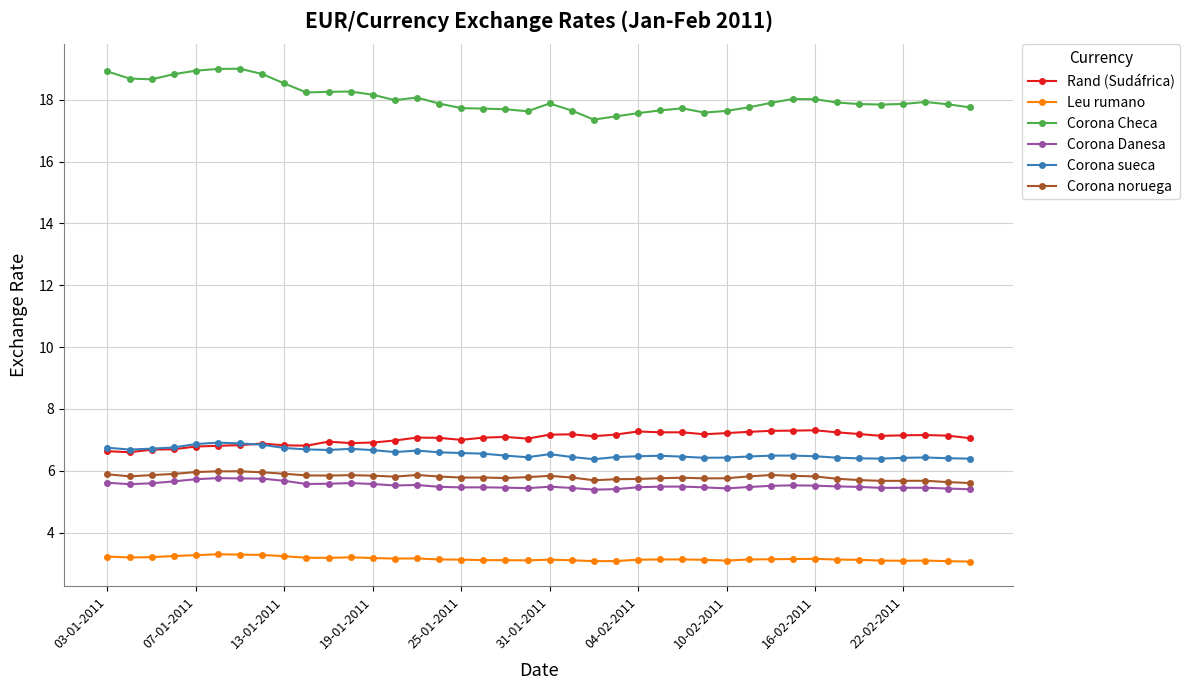

At how many categories does at least one series exceed 9?

40